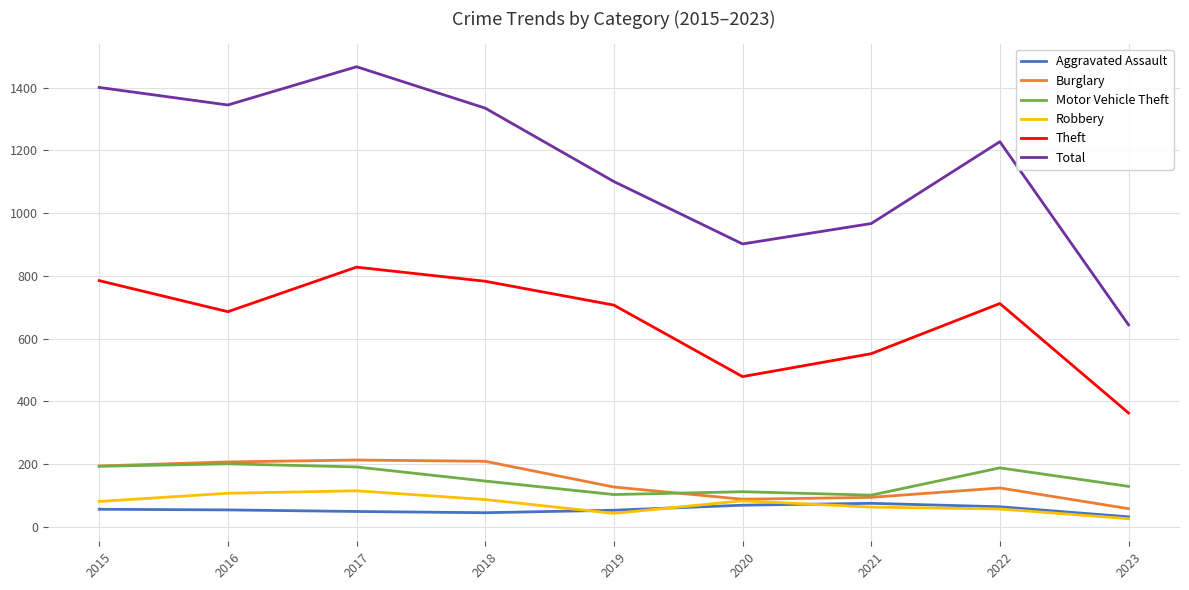

What is the maximum value for Motor Vehicle Theft?

201